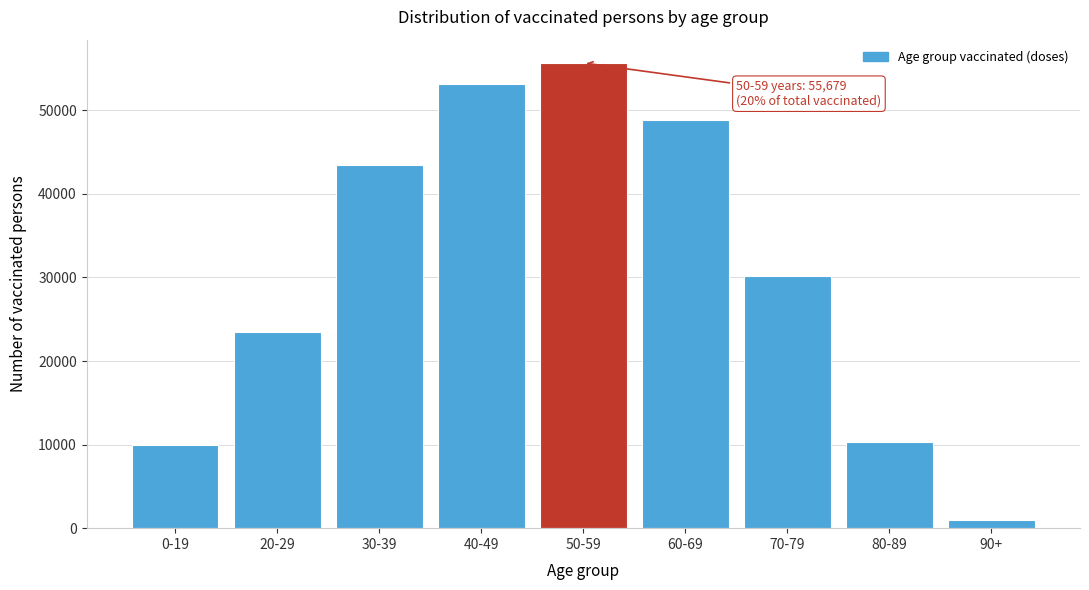

Reading left to right, list all the values displayed in this chart.

9936	23503	43454	53113	55679	48836	30151	10253	934